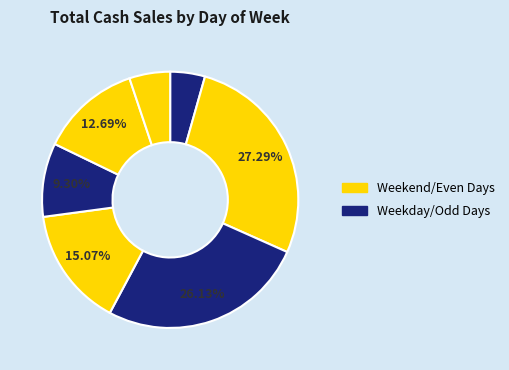

To the nearest percent, what is the average slice percentage?

14%